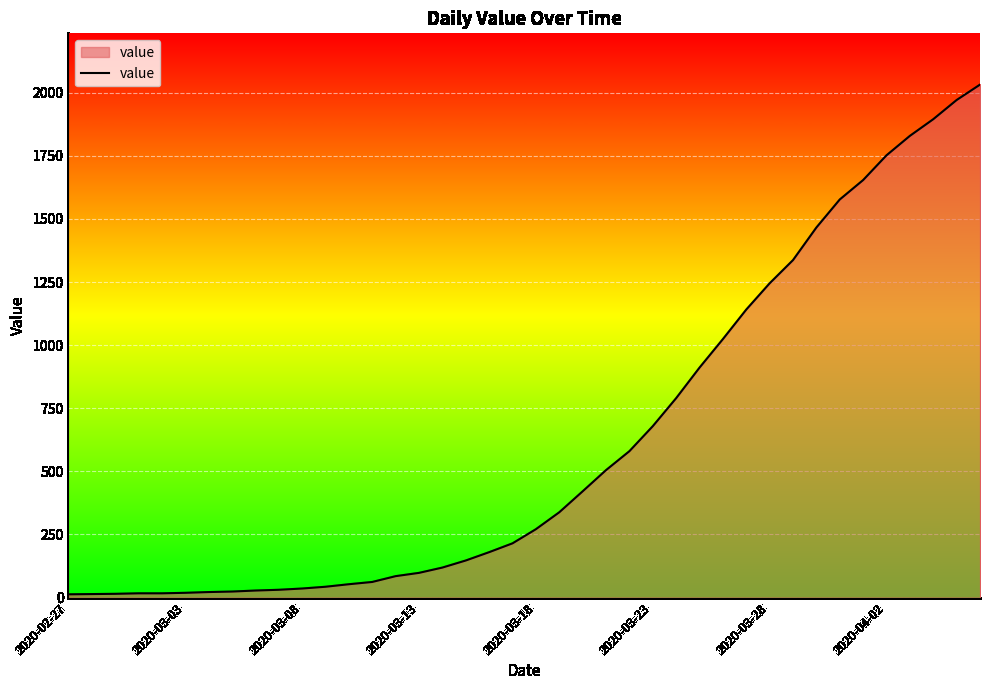

What is the difference between the maximum and minimum values?

2019